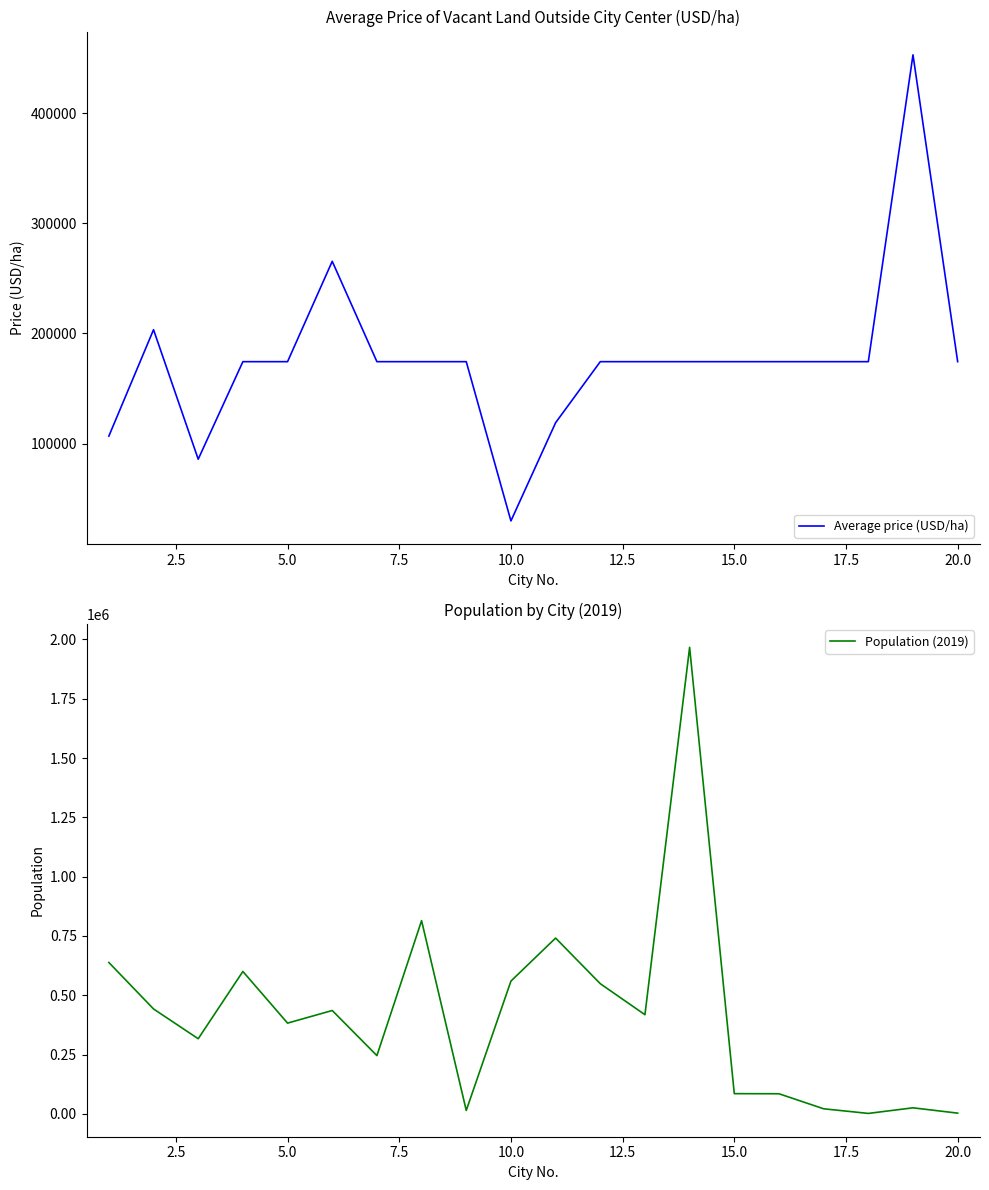

Reading left to right, what are all the values shown in this chart?

Average price (USD/ha): 106778.1	203416.0	85799.4	174382.1	174382.1	265554.3	174382.1	174382.1	174382.1	29718.7	118921.1	174382.1	174382.1	174382.1	174382.1	174382.1	174382.1	174382.1	453095.5	174382.1
Population (2019): 638111.0	442162.5	316636.6	600258.6	382457.9	435629.9	245481.0	814430.8	14303.2	559620.7	741052.0	548682.3	417870.4	1966777.2	85078.7	84626.8	21236.9	1729.4	25338.2	2945.1